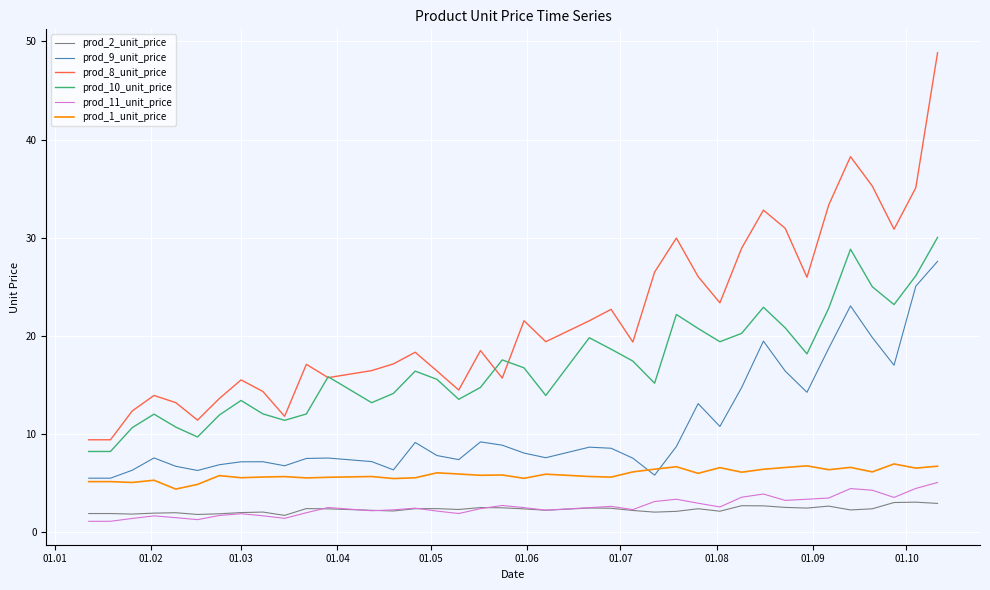

True or false: prod_10_unit_price and prod_9_unit_price intersect in this chart.

False